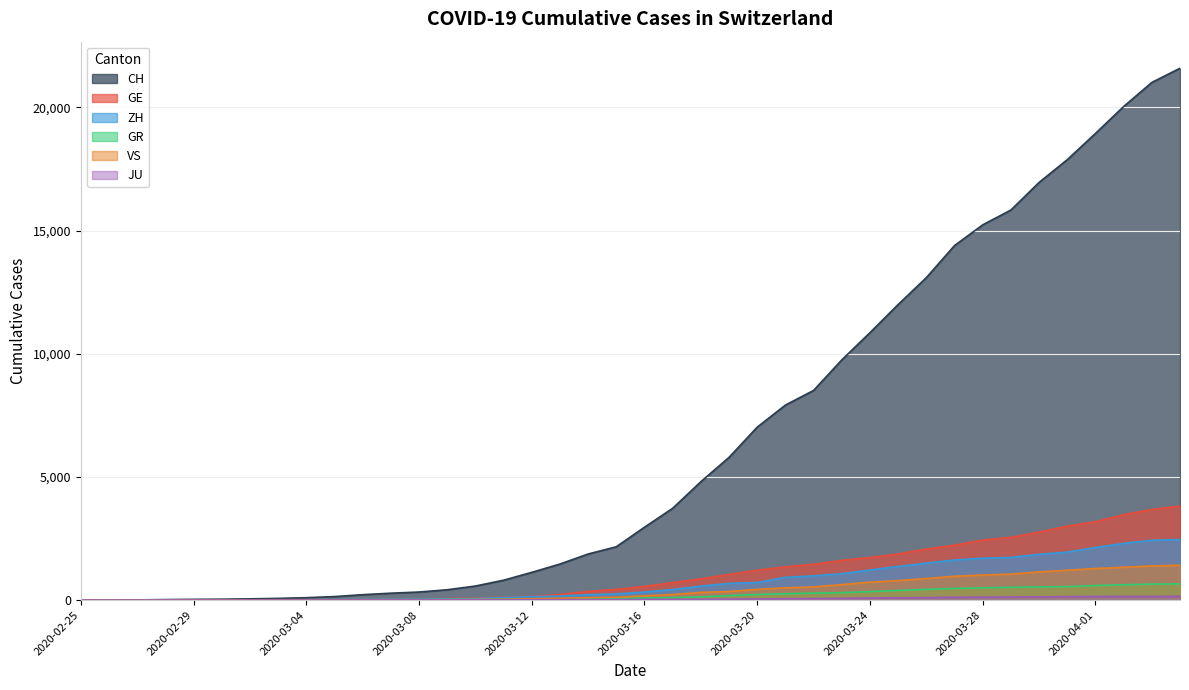

How many values in GE are above zero?

39